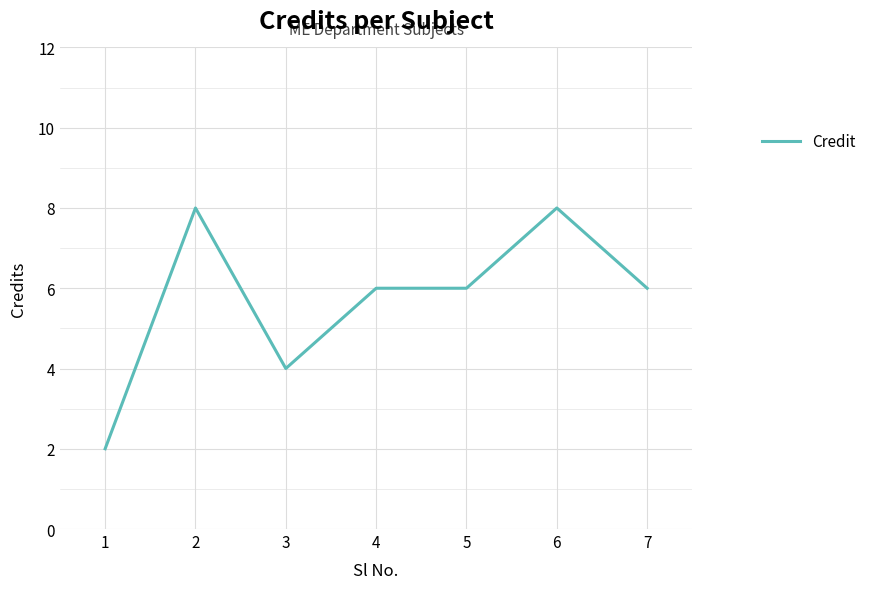

Count the values in the range 4 to 8.

6